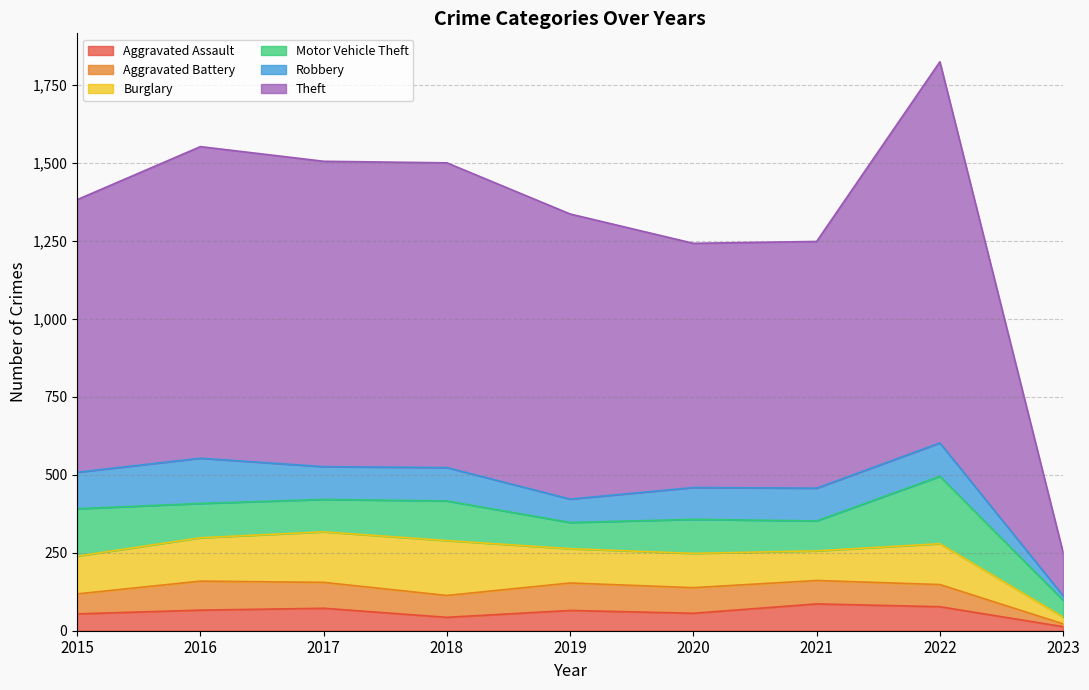

What are all the series names shown in the legend?

Aggravated Assault, Aggravated Battery, Burglary, Motor Vehicle Theft, Robbery, Theft